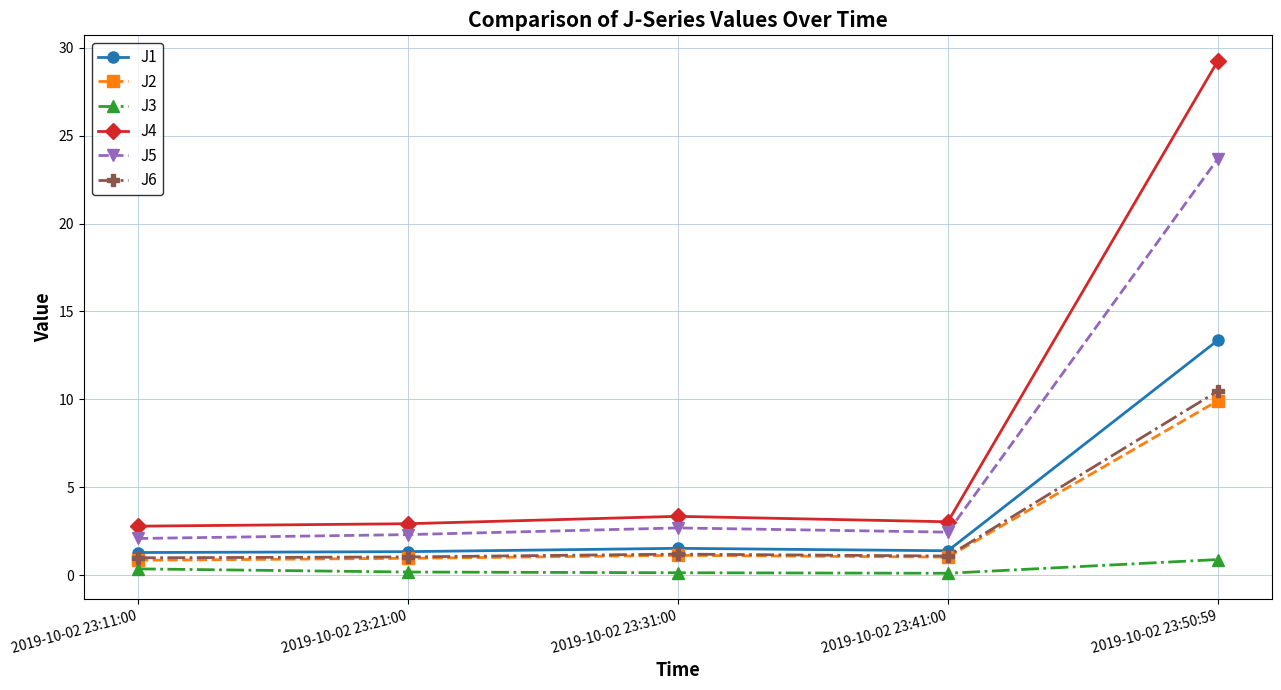

What is the difference between the highest and lowest values at 2019-10-02 23:50:59?

28.4